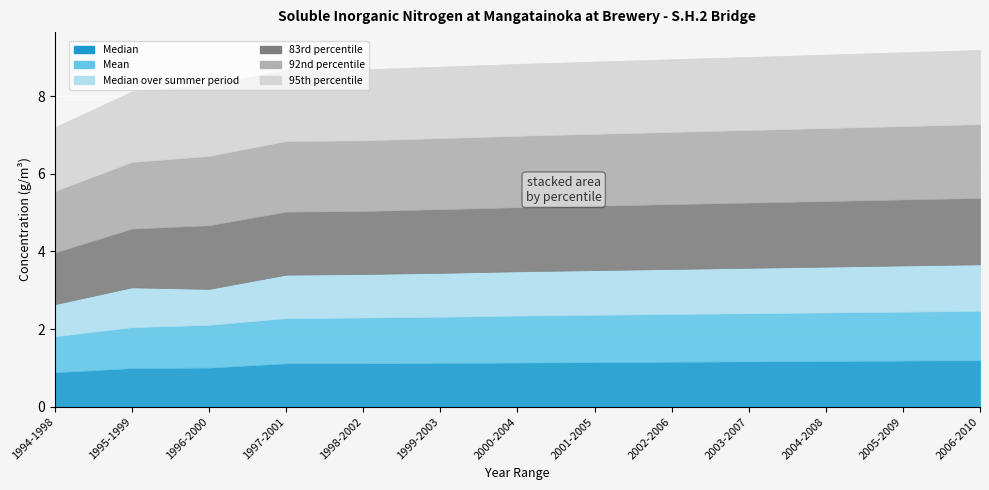

What is the smallest value displayed?

0.8